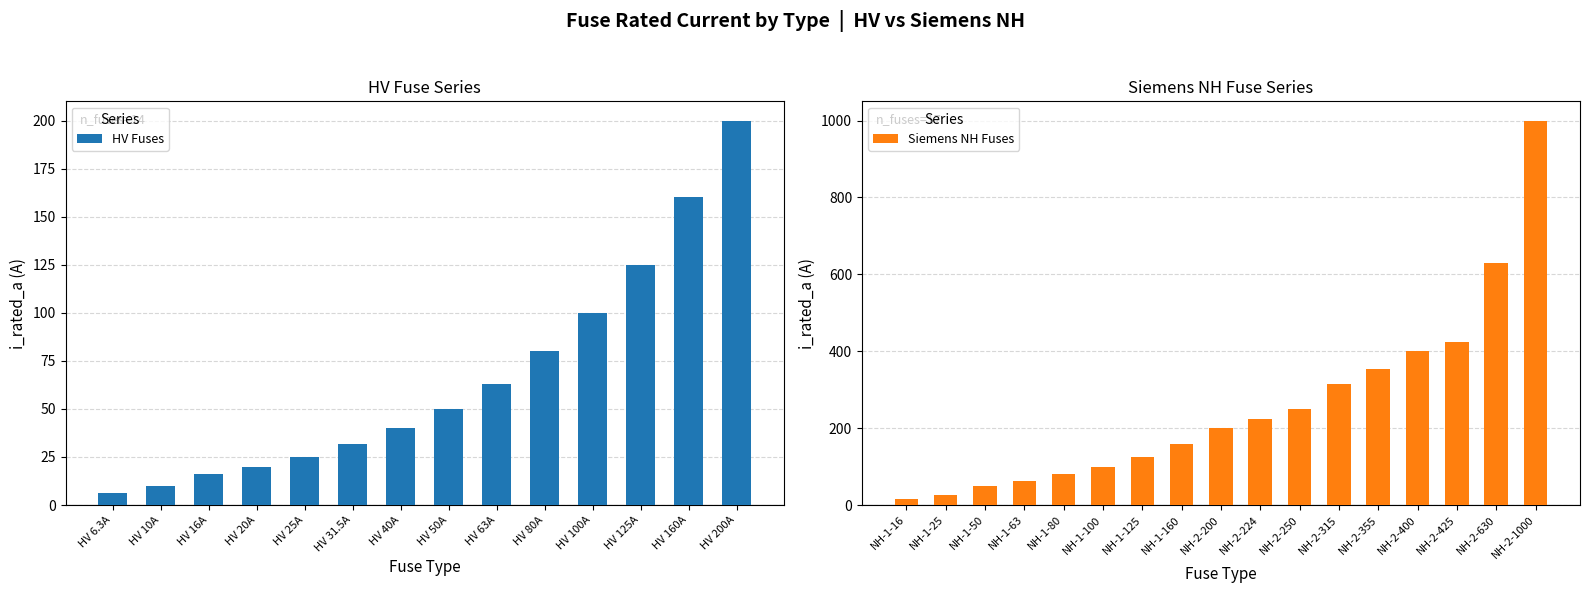

At which category does the chart reach its peak across all series?

HV 200A